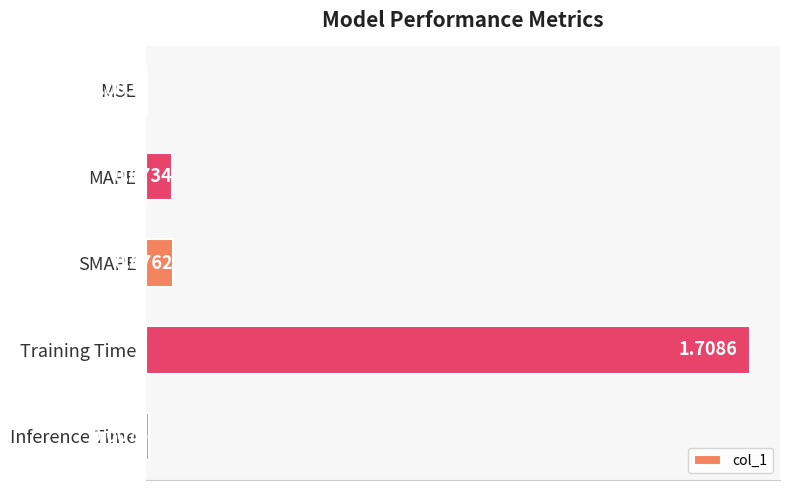

What is the sum of all values?

1.9